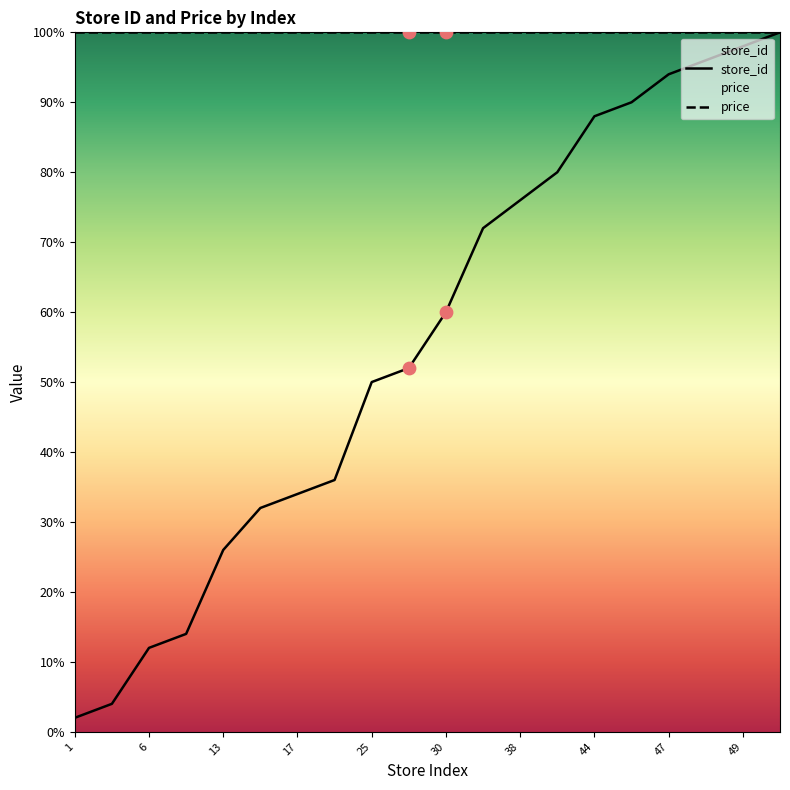

What is the change in value from 1 to 38?

+74.0